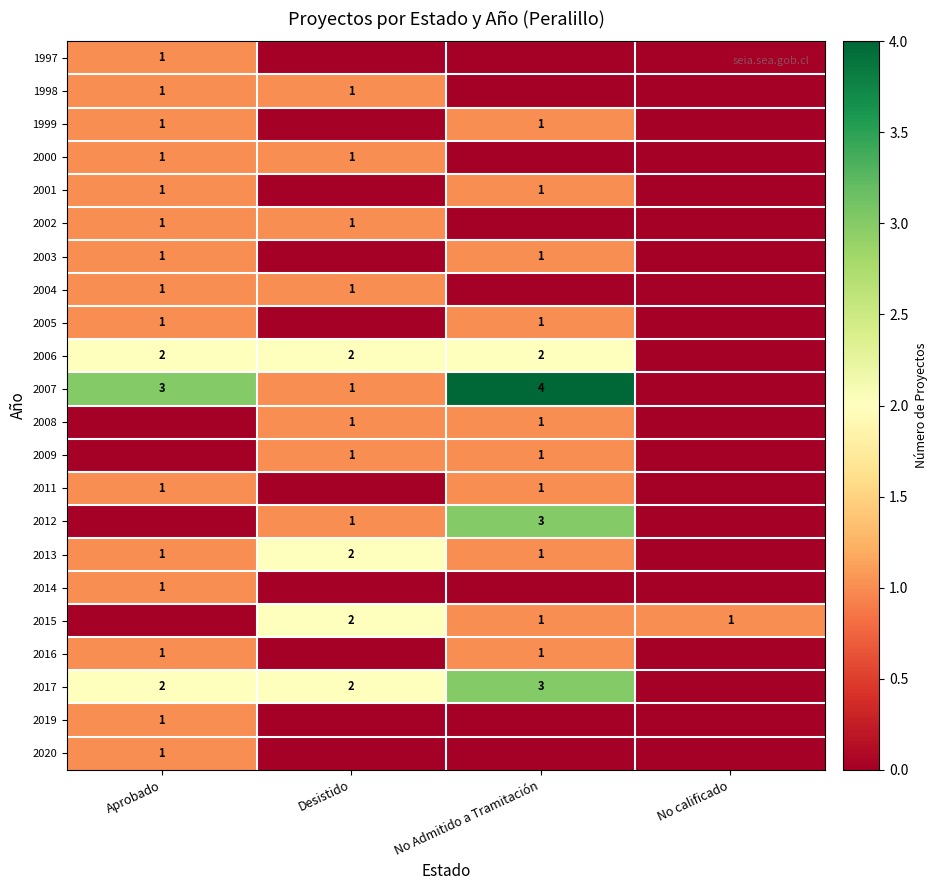

True or false: 2009 has a value of 1 at Desistido.

True